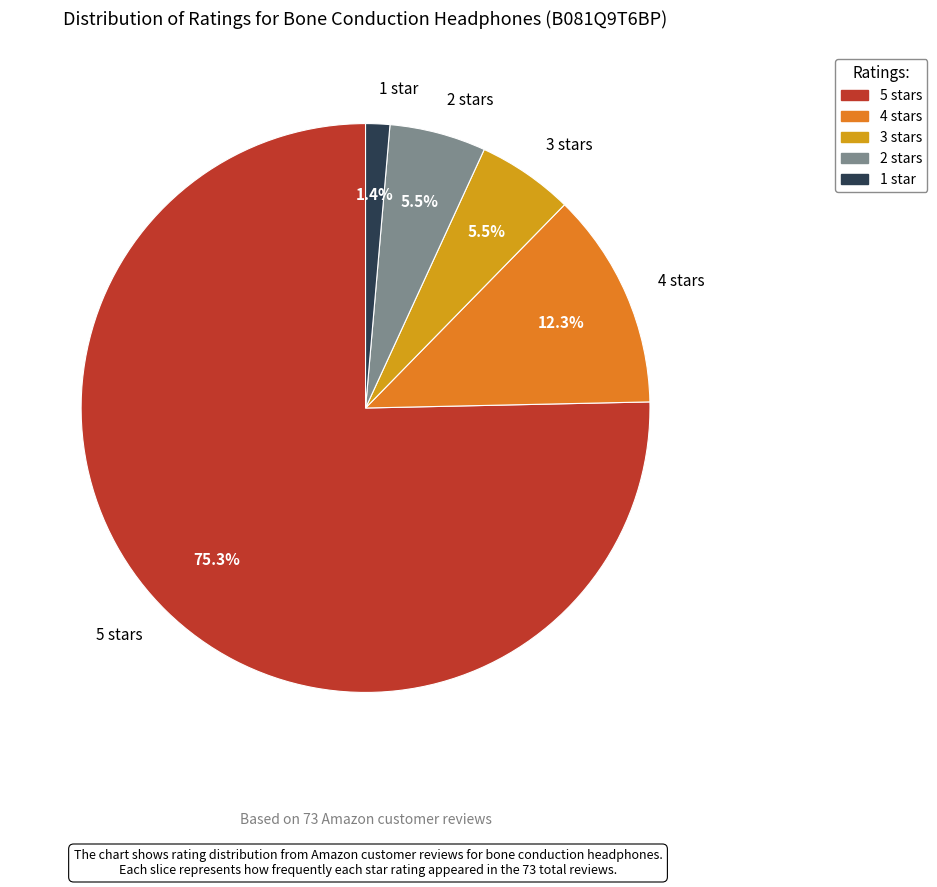

Which slice is the largest?

5 stars